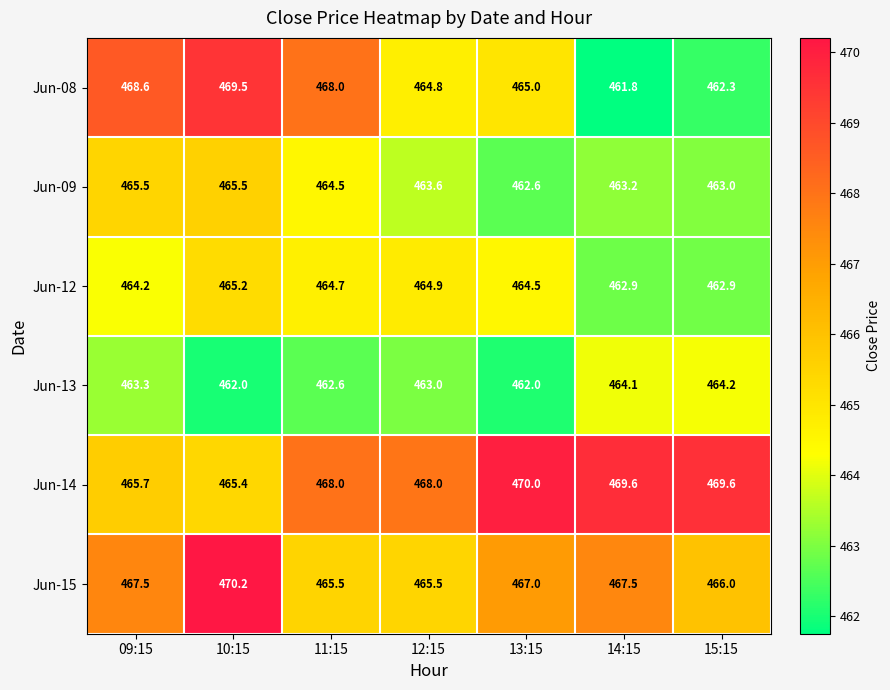

List the series in order of their peak value, lowest first.

Jun-13, Jun-12, Jun-09, Jun-08, Jun-14, Jun-15